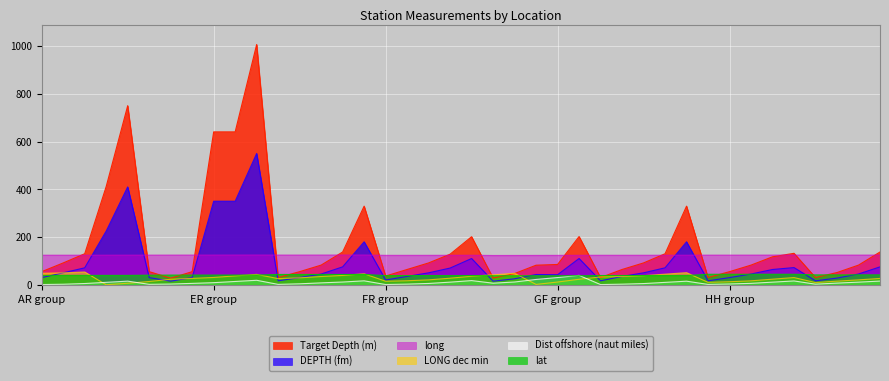

Reading right to left, what are all the values shown in this chart?

Target Depth (m): 137.2	82.3	51.2	30.2	131.8	117.1	82.3	54.9	30.2	329.4	129.9	91.5	64.0	30.2	202.0	85.0	82.0	47.0	28.0	201.3	128.1	91.5	64.0	36.6	329.4	137.2	82.3	54.9	30.2	1006.5	640.5	640.5	54.9	27.4	54.9	750.3	411.8	129.9	91.5	54.9
DEPTH (fm): 75.0	45.0	28.0	16.5	72.0	64.0	45.0	30.0	16.5	180.0	71.0	50.0	35.0	16.5	110.0	42.0	43.0	25.0	15.0	110.0	70.0	50.0	35.0	20.0	180.0	75.0	45.0	30.0	16.5	550.0	350.0	350.0	30.0	15.0	30.0	410.0	225.0	71.0	50.0	30.0
Dist offshore (naut miles): 15.5	11.0	7.0	2.5	16.0	11.0	6.0	3.3	1.5	15.0	10.0	5.0	2.5	0.8	39.3	30.2	22.3	11.6	6.6	17.5	11.0	5.5	2.7	1.0	16.5	11.5	8.0	4.0	1.6	18.8	13.8	8.8	5.8	3.0	1.8	15.2	10.2	5.2	2.2	0.9
lat: 41.6	41.6	41.6	41.6	44.0	44.0	44.0	44.0	44.0	38.8	38.8	38.8	38.8	38.8	37.8	37.8	37.8	37.8	37.8	38.5	38.5	38.5	38.5	38.5	43.2	43.2	43.2	43.2	43.2	40.6	40.6	40.6	40.6	40.6	40.1	39.2	39.2	39.2	39.2	39.2
long: 124.4	124.3	124.2	124.2	124.5	124.4	124.3	124.2	124.2	123.8	123.7	123.6	123.6	123.5	123.4	123.2	123.0	122.8	122.7	123.6	123.5	123.3	123.3	123.2	124.8	124.7	124.6	124.5	124.4	124.7	124.6	124.5	124.5	124.4	124.2	124.1	124.0	123.9	123.8	123.8
LONG dec min: 26.5	20.5	15.2	9.2	30.2	23.4	16.5	12.7	10.2	50.8	44.4	38.0	34.7	32.7	23.0	11.5	1.5	48.0	41.7	35.8	27.5	20.5	16.8	14.8	46.0	39.2	34.5	29.1	25.8	43.5	37.2	30.6	26.7	23.1	13.7	6.4	0.0	53.5	49.8	48.2